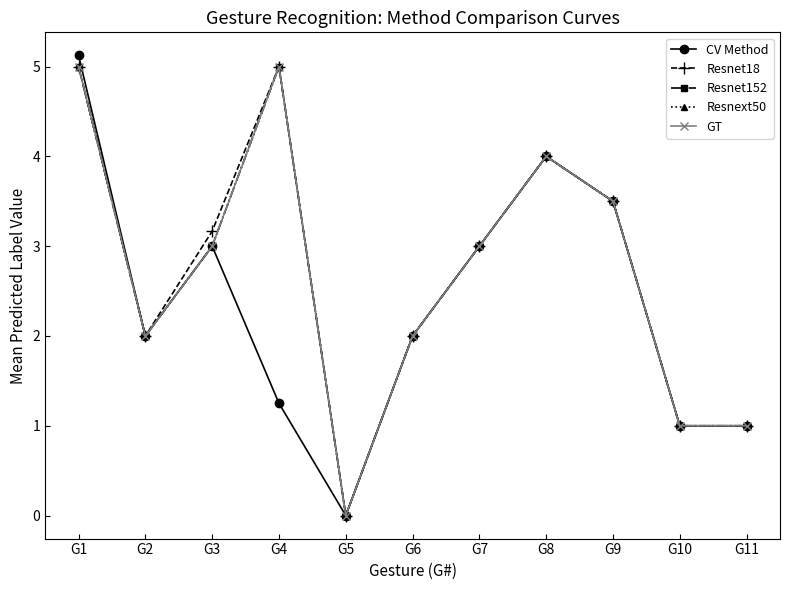

Is it true that Resnet18 equals 5.0 at G4?

True